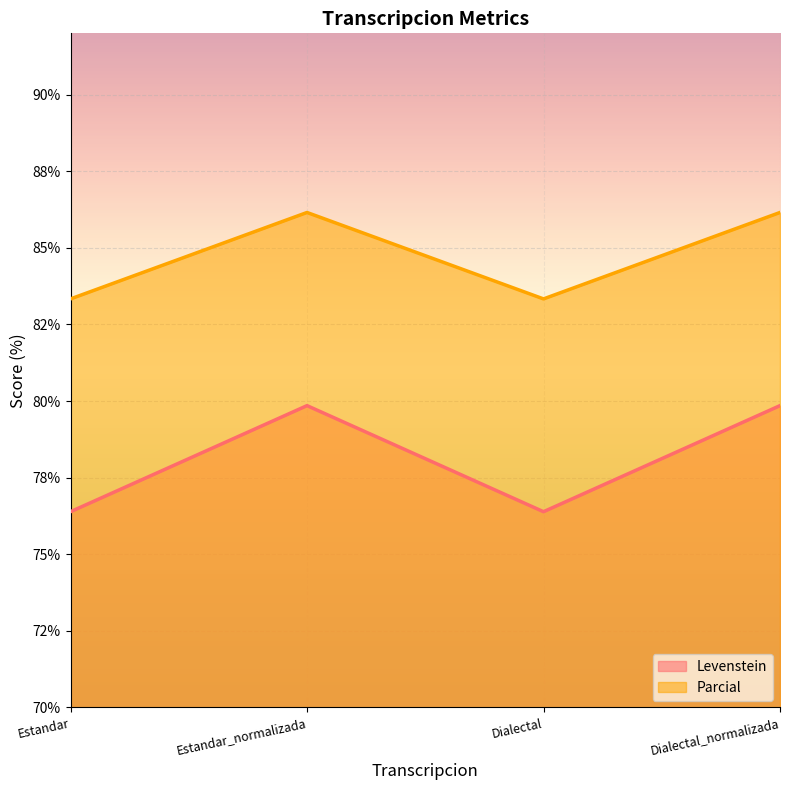

Is the value of Levenstein at Estandar_normalizada greater than the value of Parcial at Estandar?

No